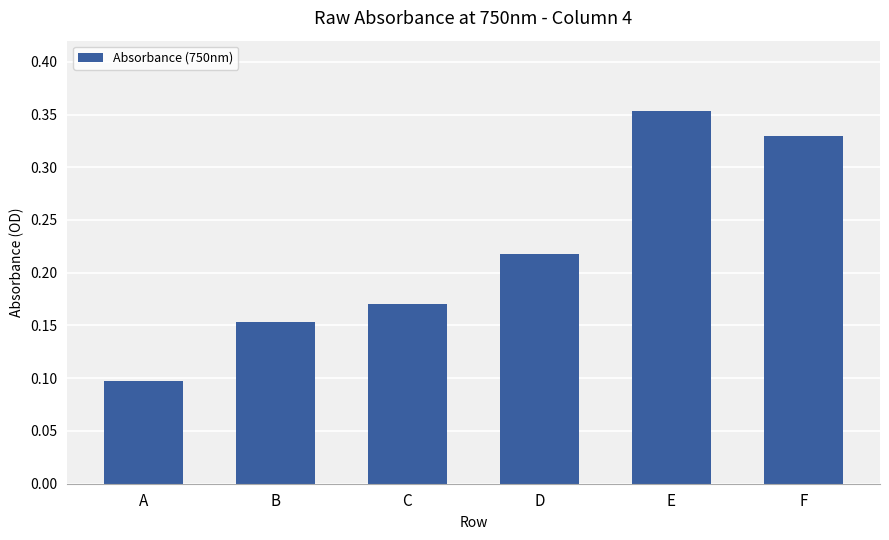

True or false: the data shows 0.1 at C.

False